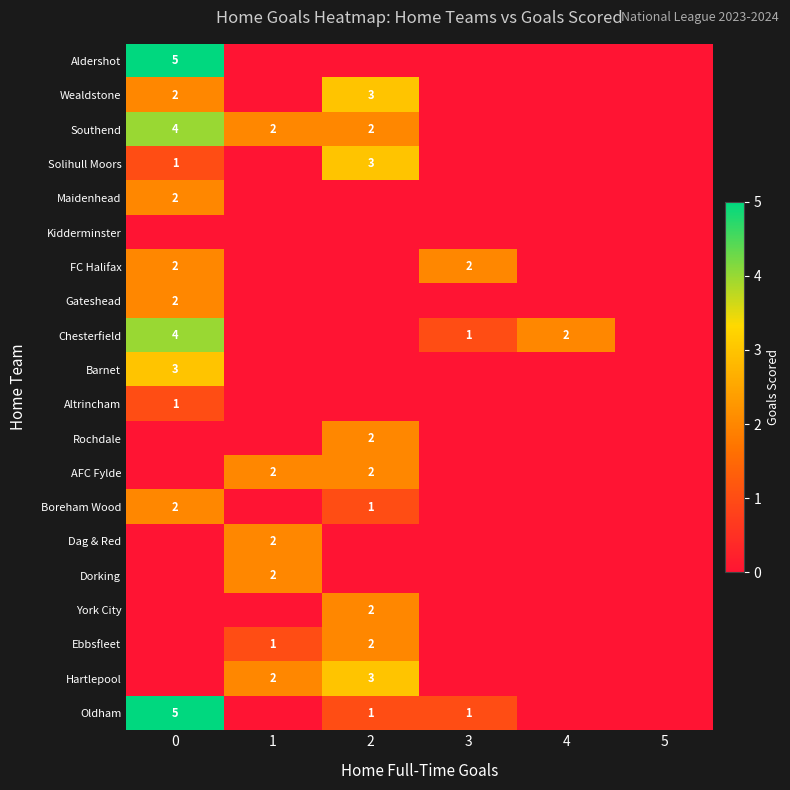

How many distinct data groups are displayed?

20